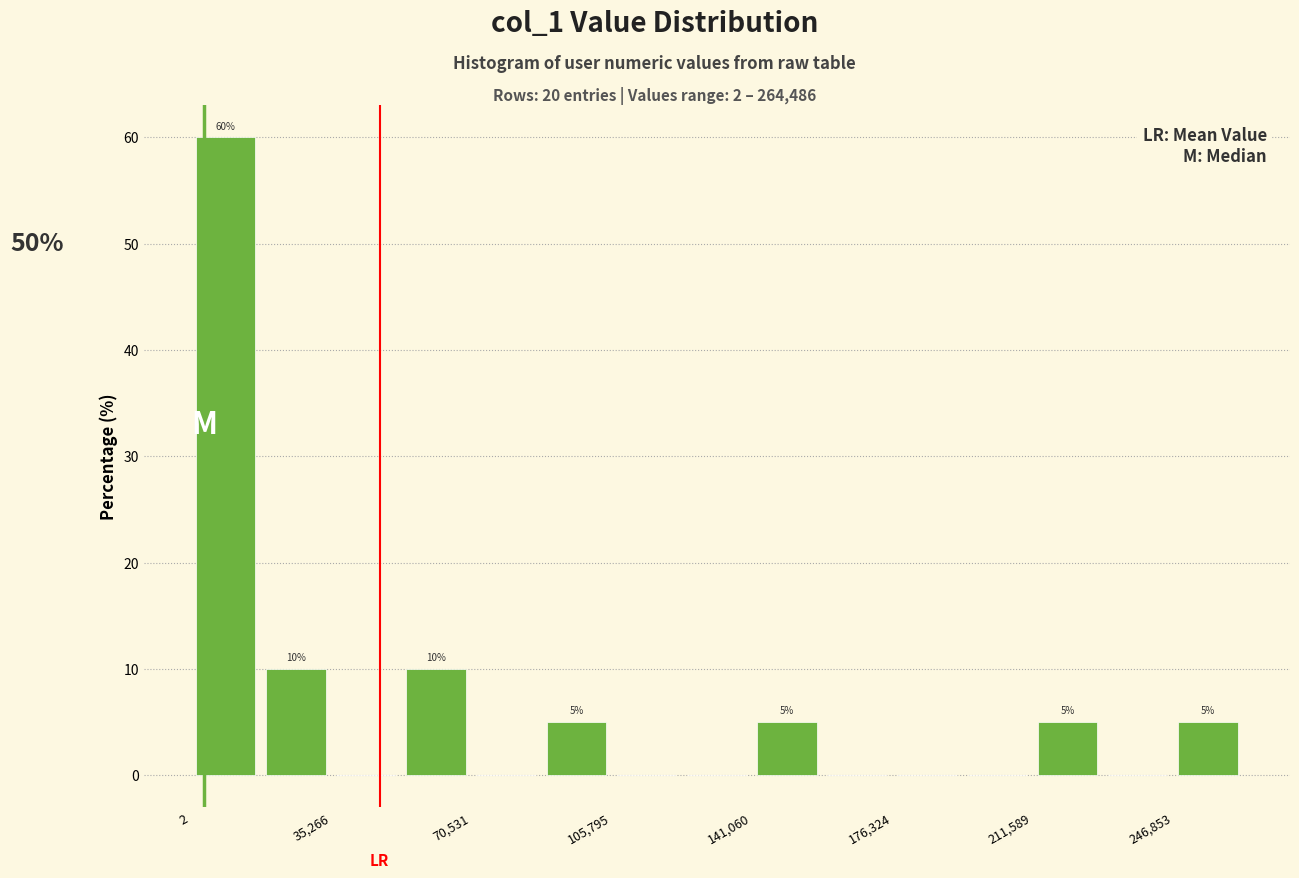

Around what value on the x-axis is the tallest bar? Give the approximate position of its centre, as read against the axis.

10000